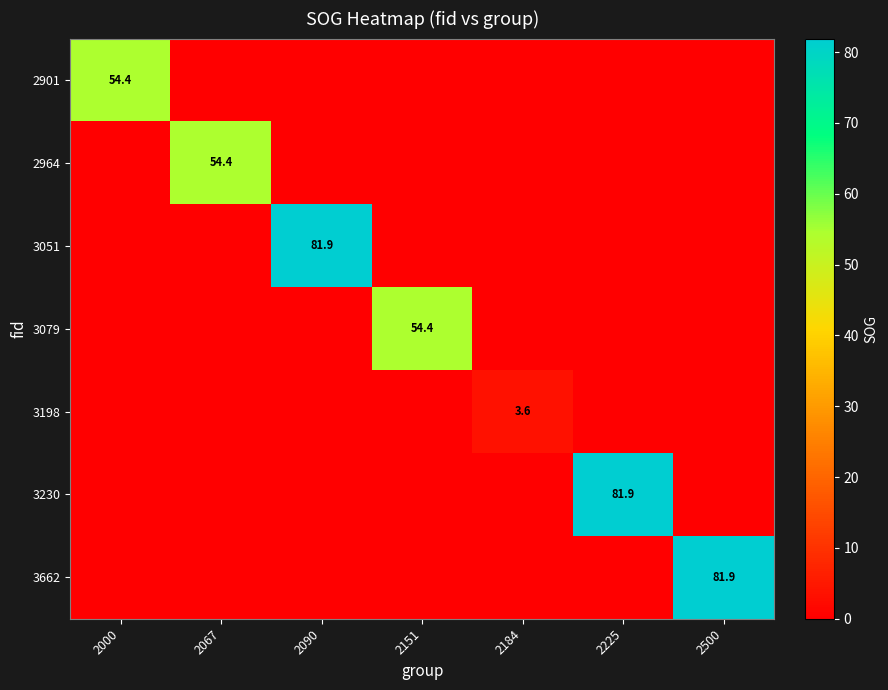

True or false: 3662 has a value of 33.1 at 2500.

False